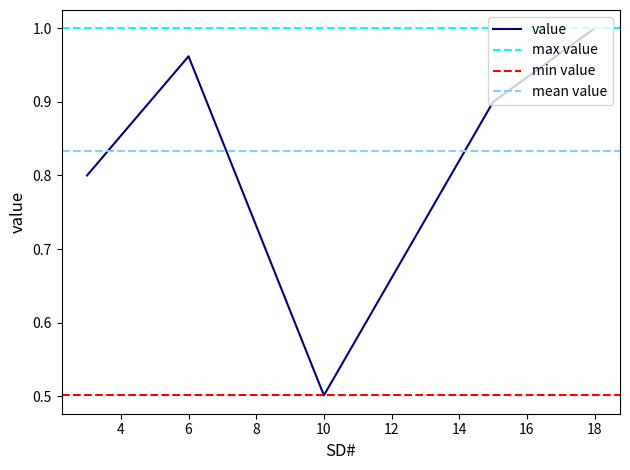

Which label corresponds to the largest value in the chart?

18